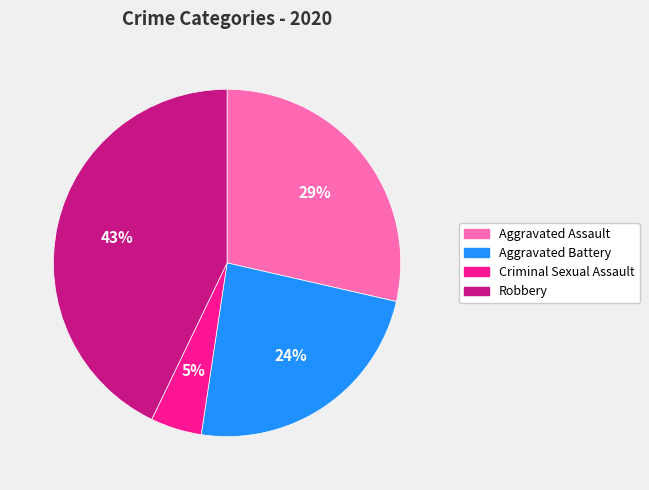

To the nearest percent, what is the difference between the largest and smallest slice percentages?

38%